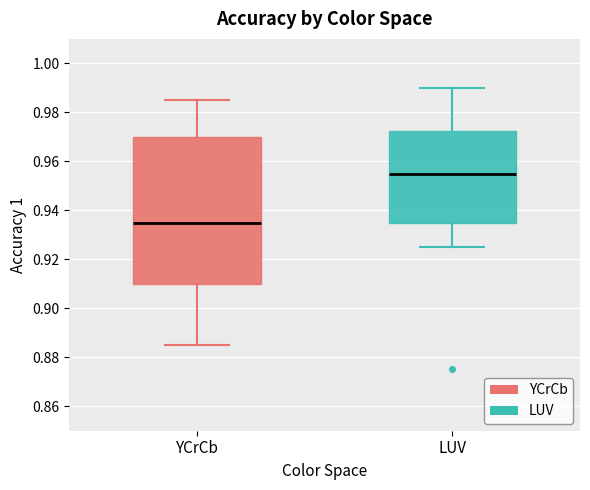

Comparing the boxes themselves (not the whiskers), which one is the tallest?

YCrCb